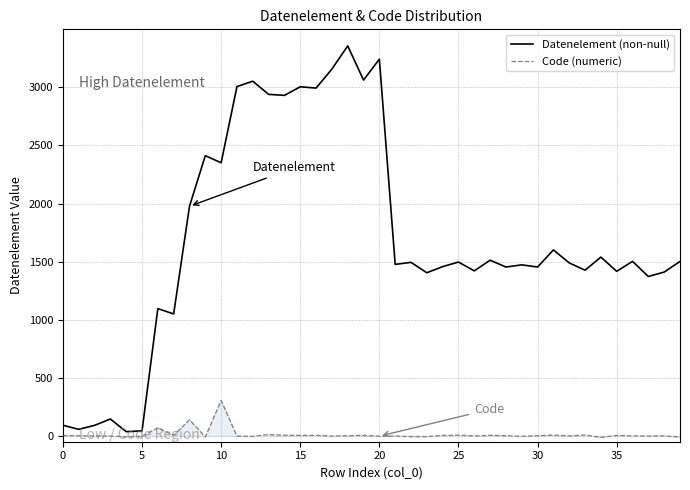

Rank the series by their maximum value, from lowest to highest.

Code (numeric), Datenelement (non-null)